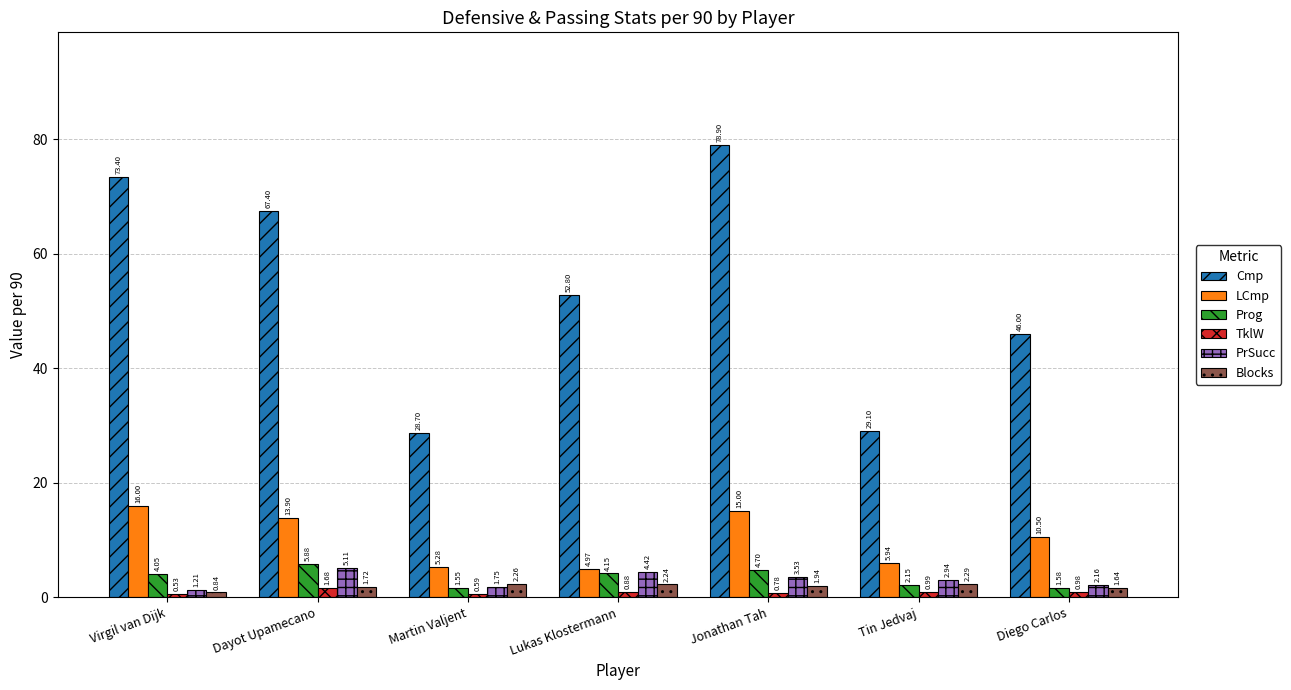

Which series changed the most between Tin Jedvaj and Diego Carlos?

Cmp